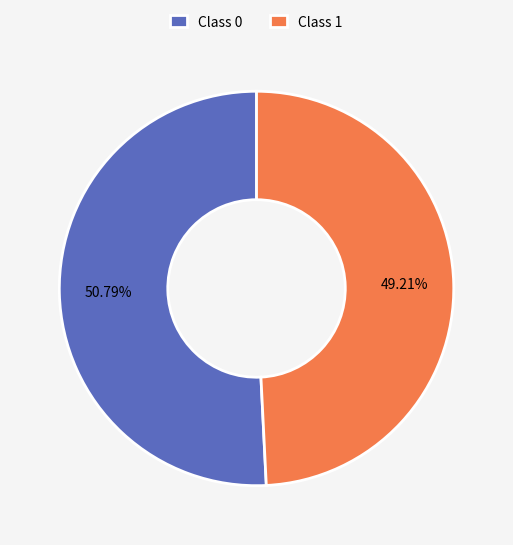

To the nearest percent, what is the average slice percentage?

50%